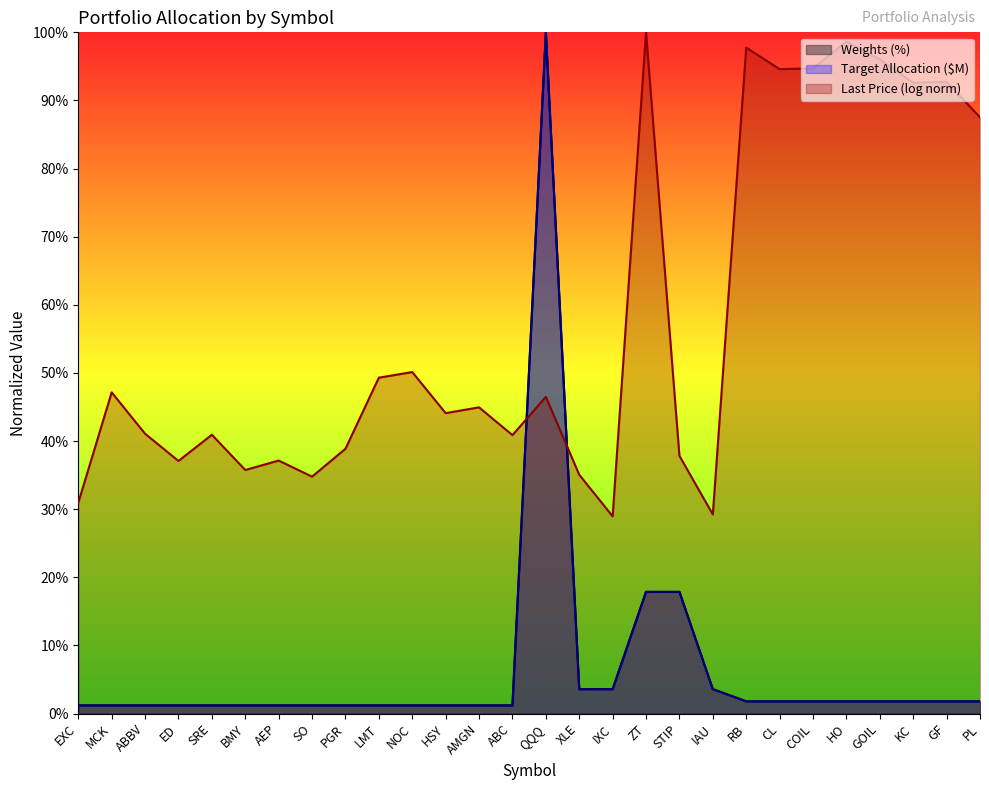

What position from the left is HSY?

12